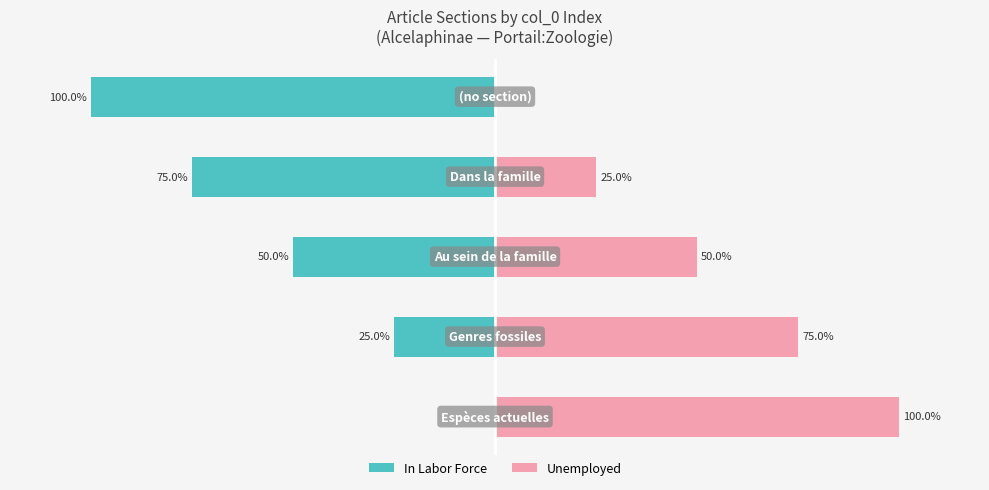

Rank the series by their maximum value, from highest to lowest.

Unemployed, In Labor Force